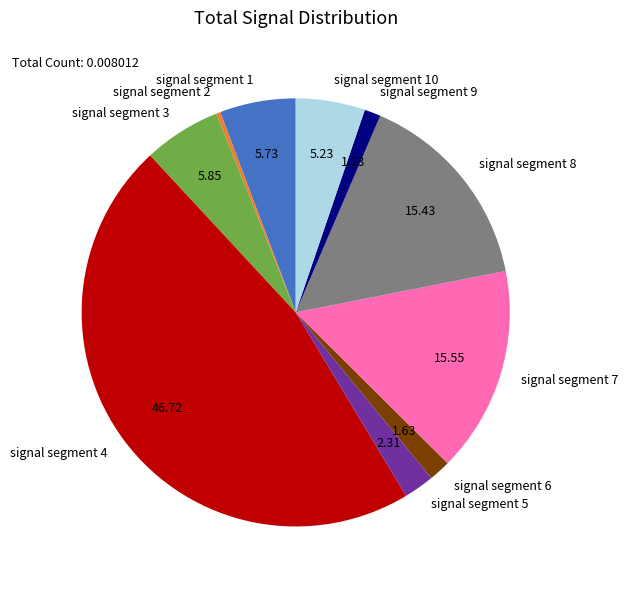

Is signal segment 8 the majority of the pie?

No